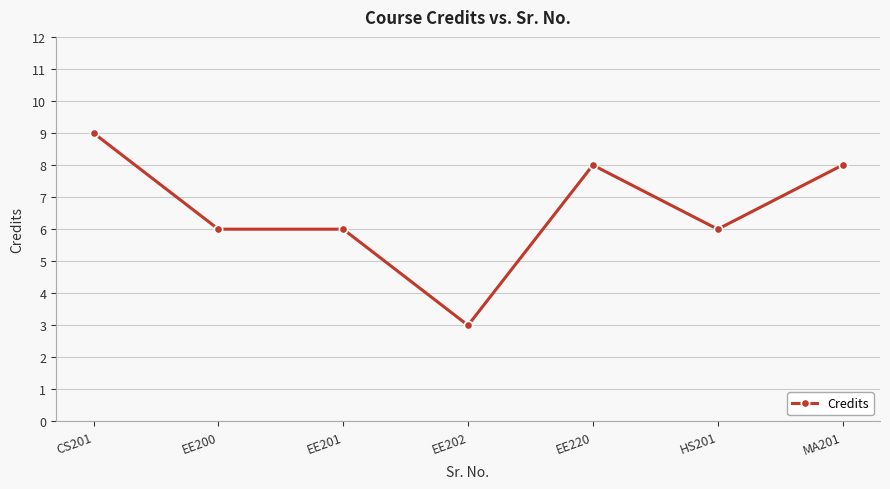

What is the average value?

7